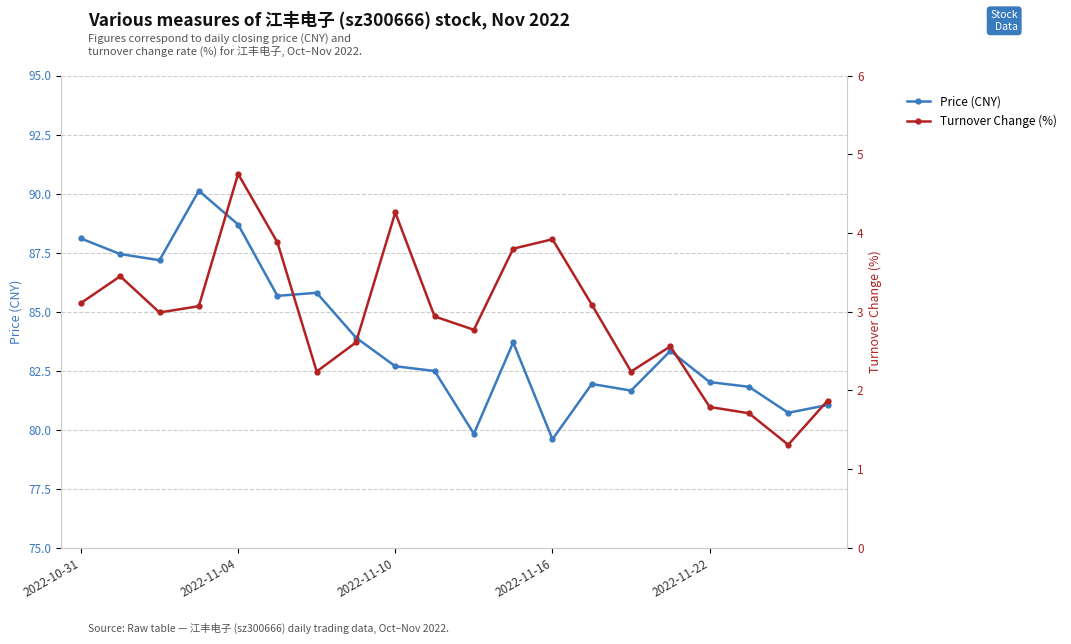

What is the minimum value shown in the chart?

1.3